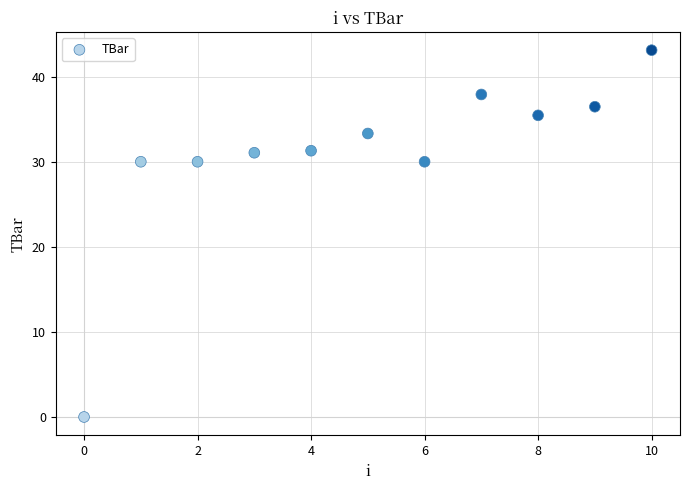

What is the average Y value?

30.8